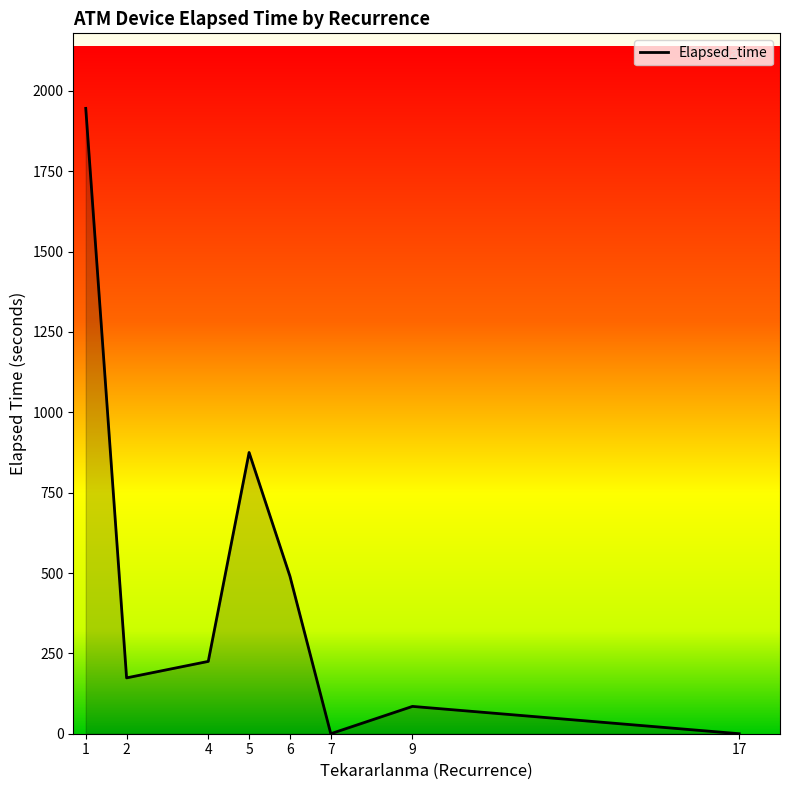

How many interior local peaks (higher than both neighbors) does the data have?

2